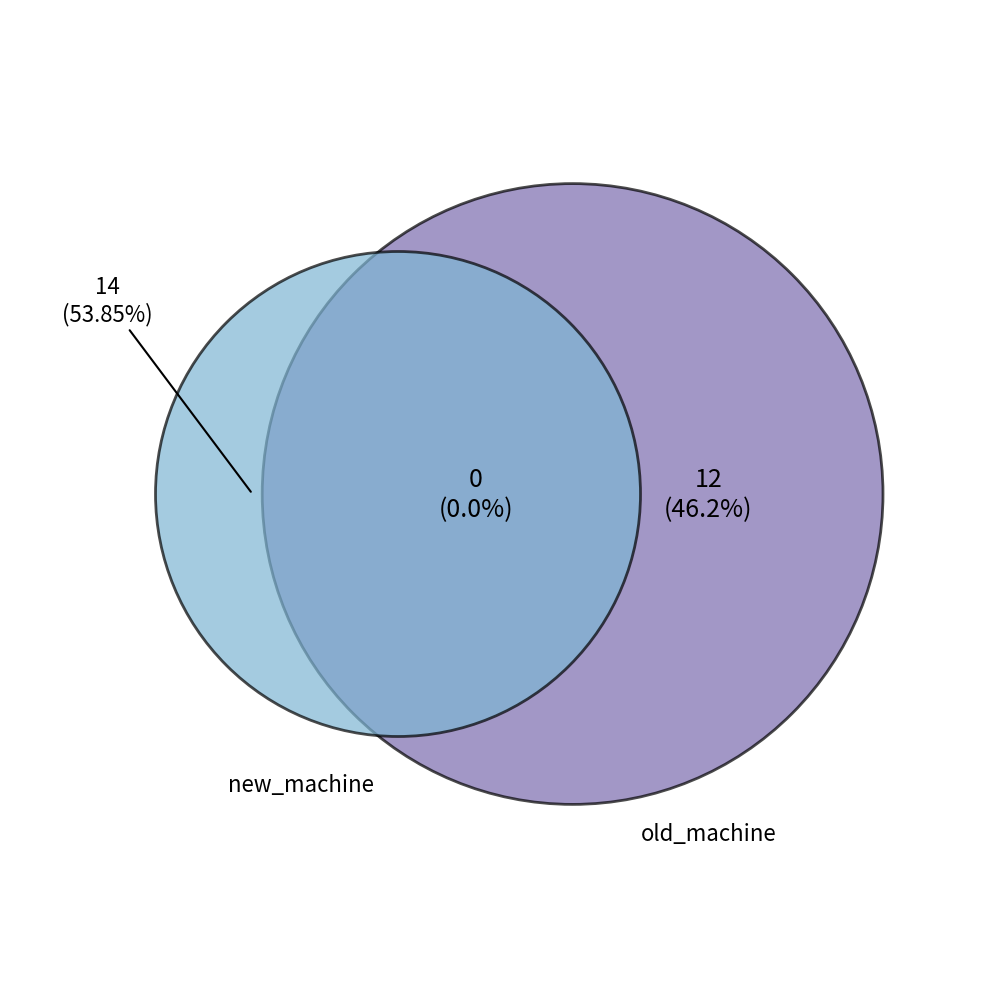

The 1700*1400 slice represents 26% of the pie. True or false?

False